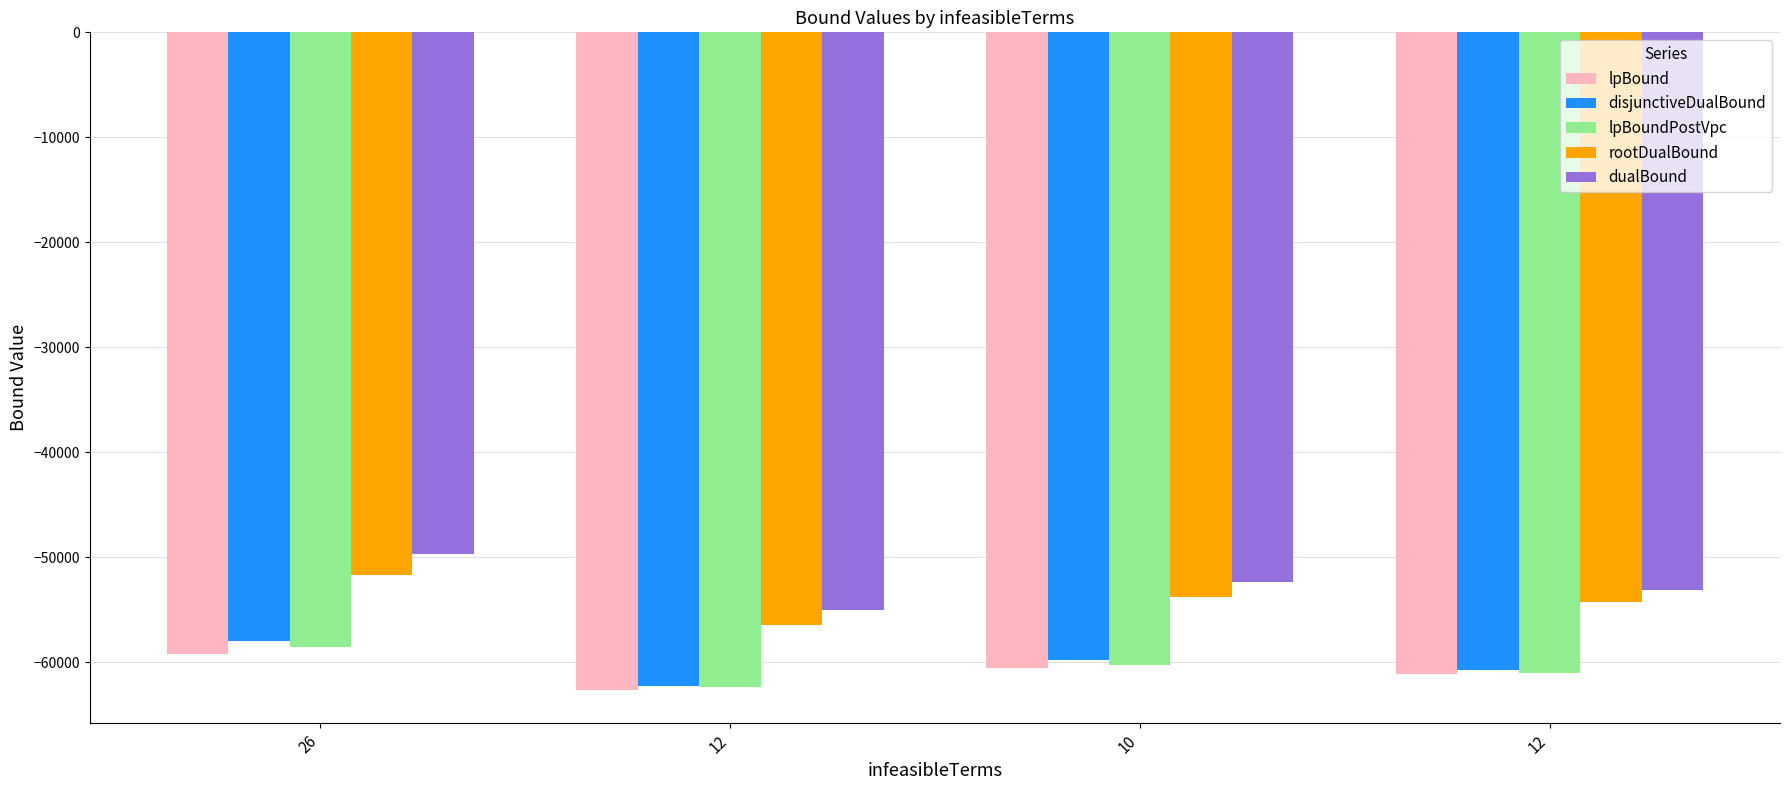

What is the difference between the rootDualBound values at 10 and 26?

2135.2